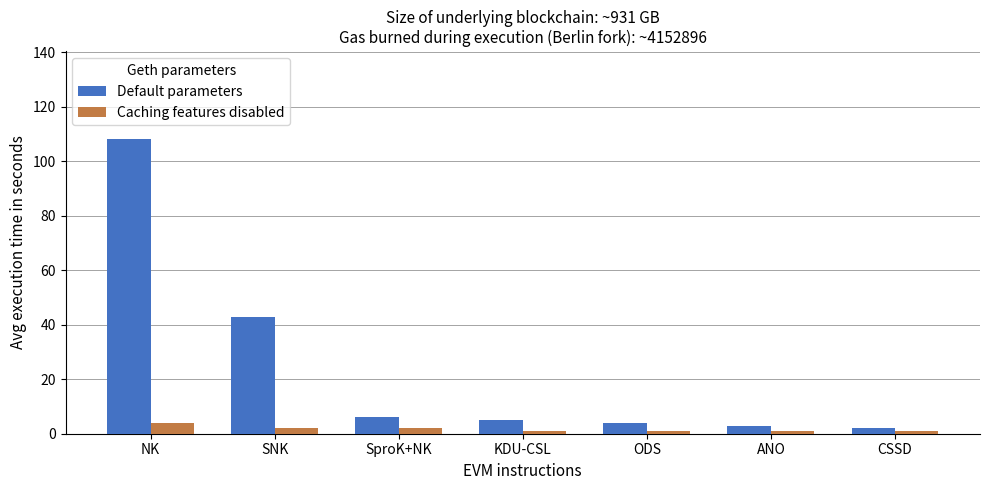

What is the label of the 7th bar from the right?

NK